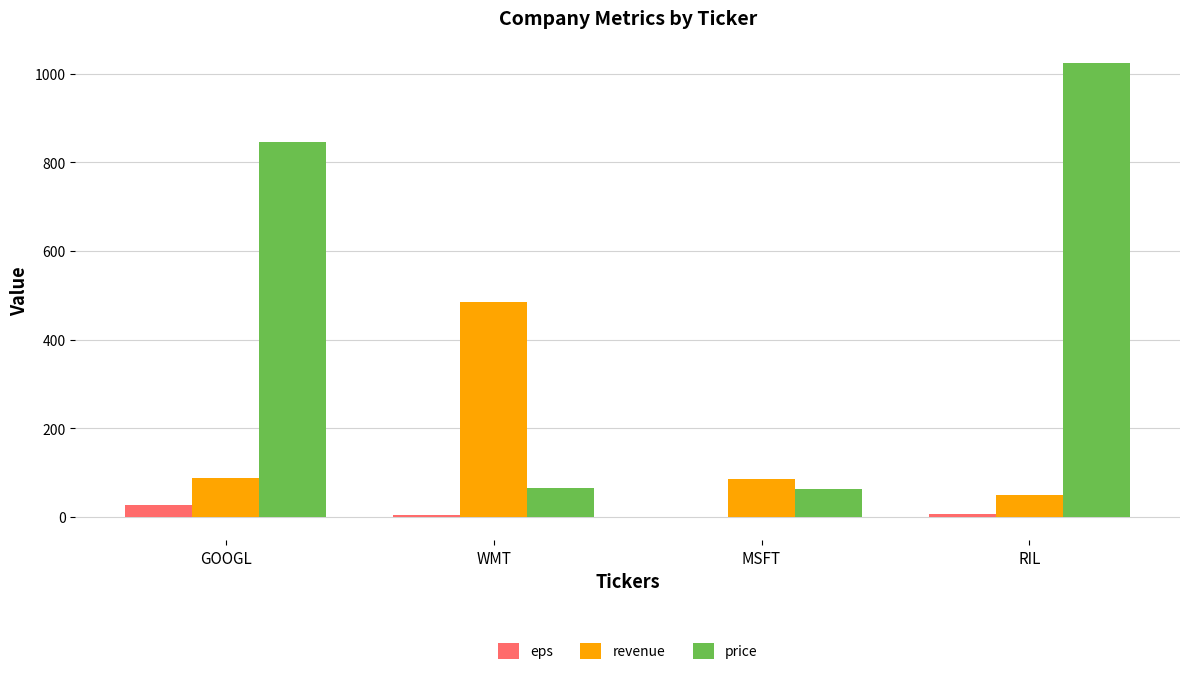

Between WMT and MSFT, which series saw the biggest shift?

revenue